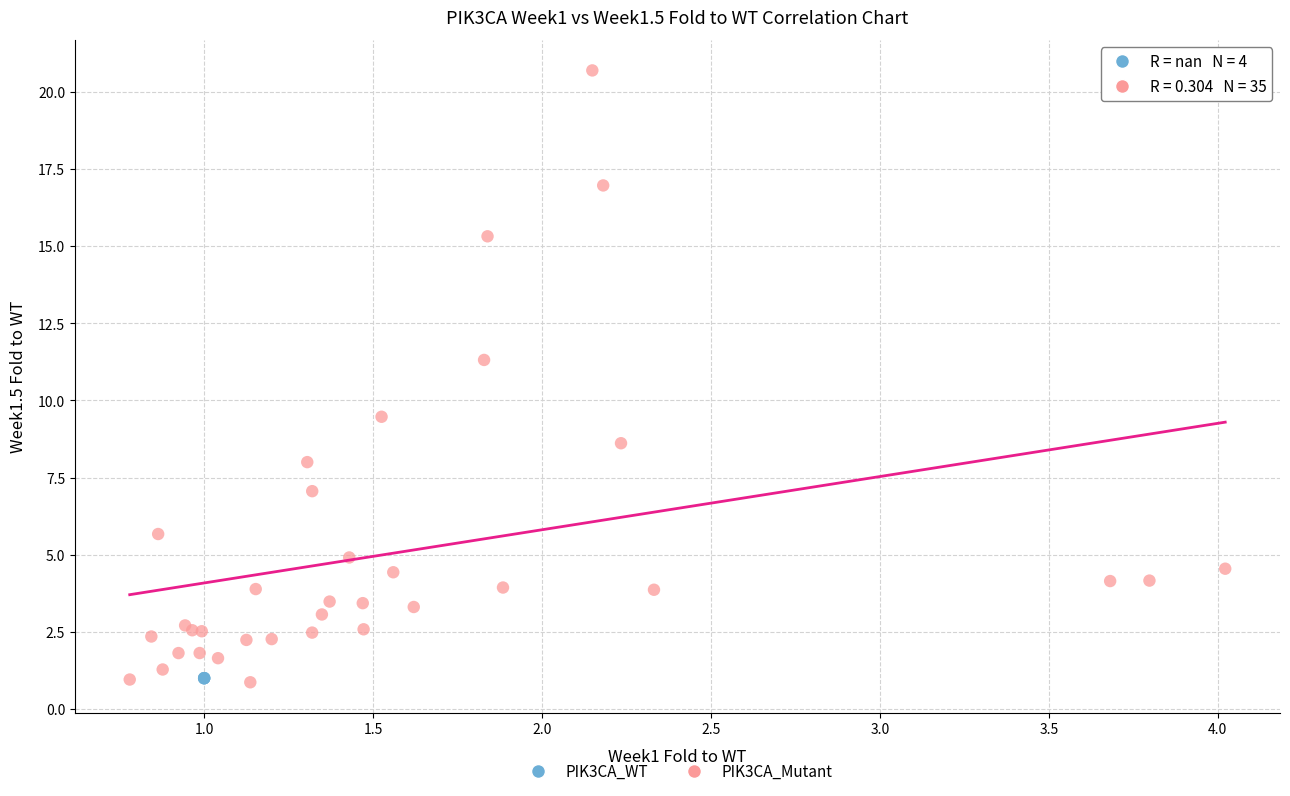

Which series contains the highest Y value?

PIK3CA_Mutant